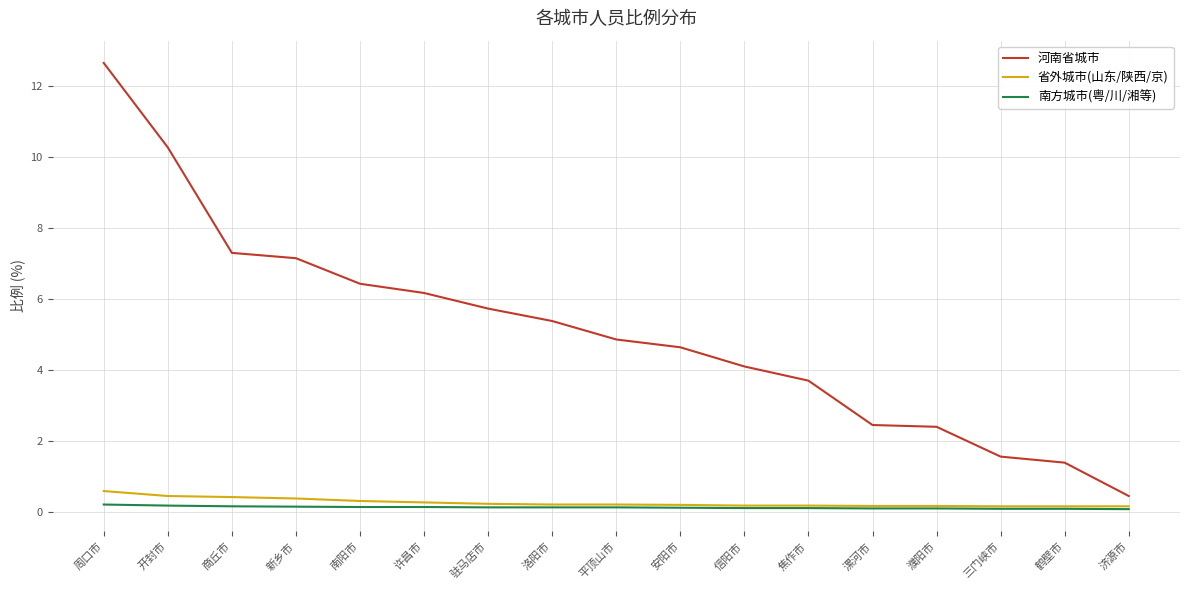

How many series are shown in this chart?

3